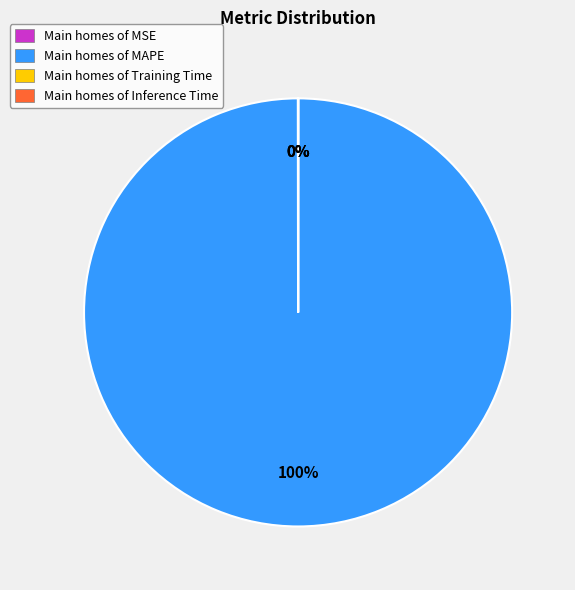

Which category accounts for the majority?

Main homes of MAPE